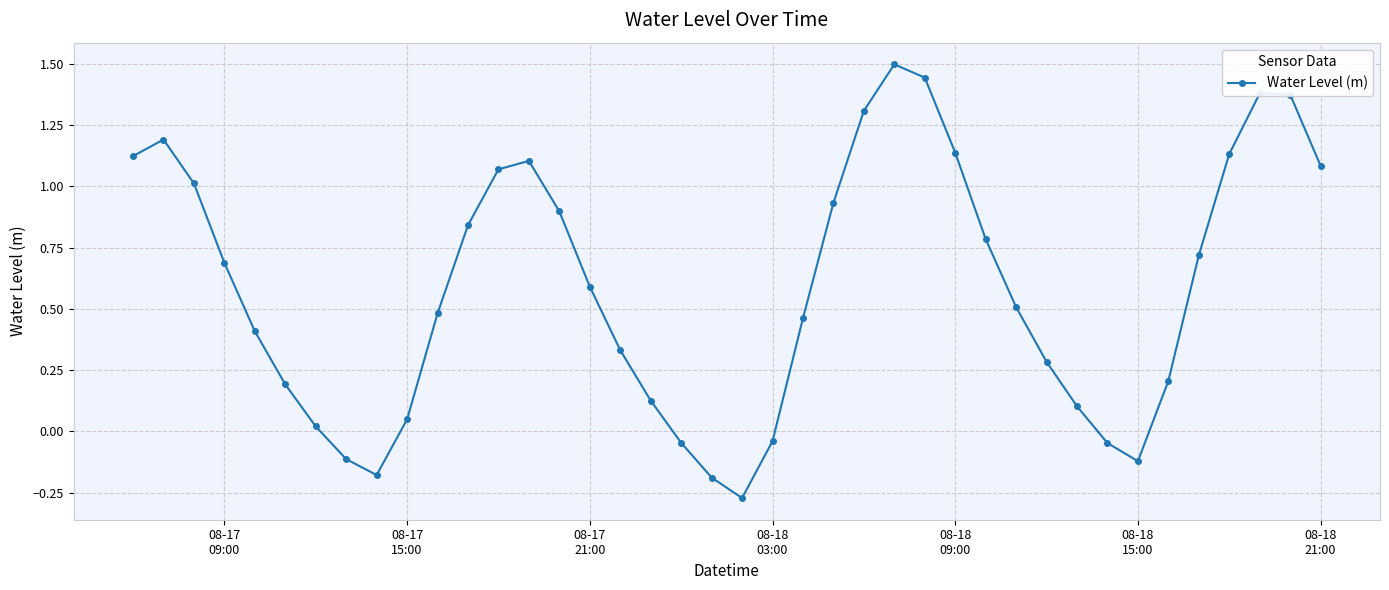

What is the difference between the second highest and second lowest values?

1.6